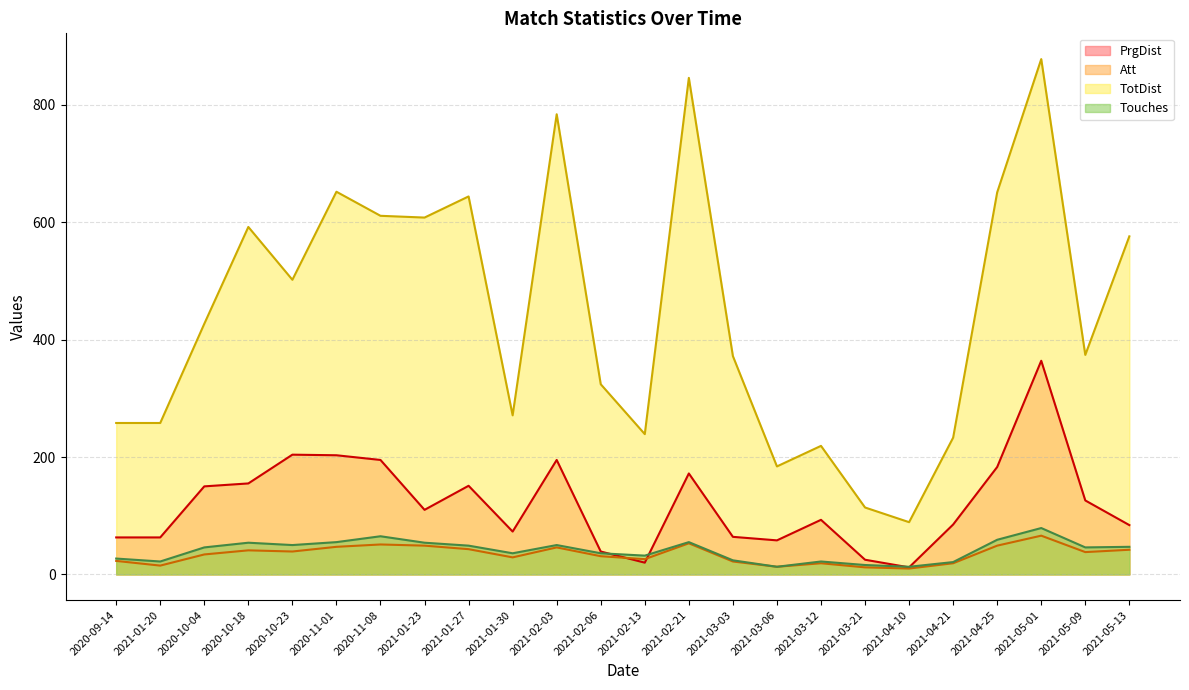

At 2021-03-21, list the series in order from smallest to largest.

Att, Touches, PrgDist, TotDist